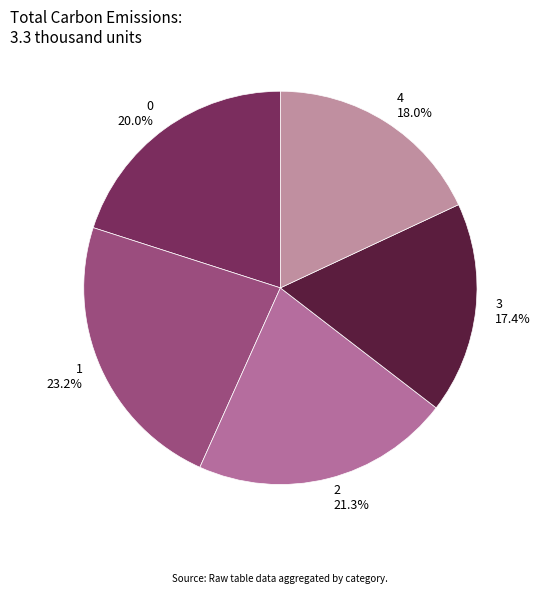

Which category has the biggest portion of the pie?

1